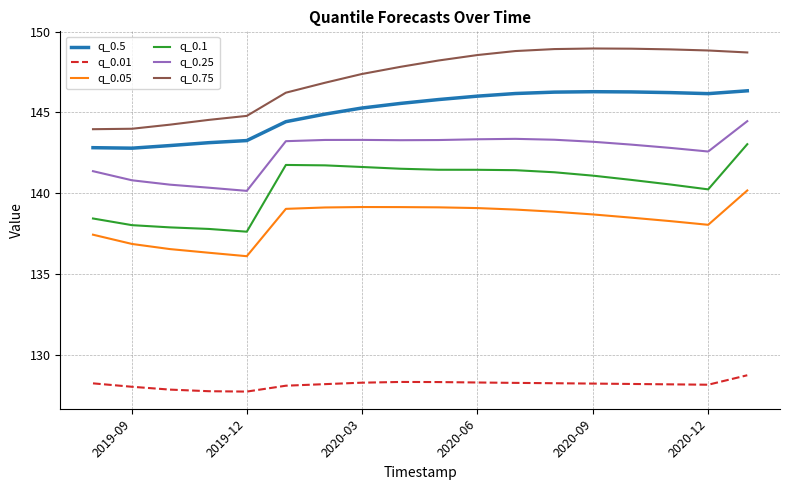

What is the sum of all q_0.1 values?

2527.7